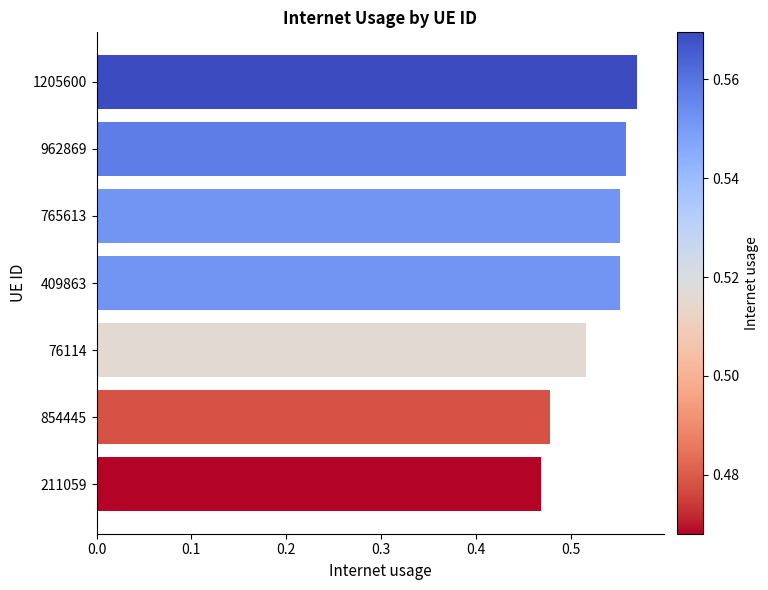

Does the chart contain stacked bars?

No